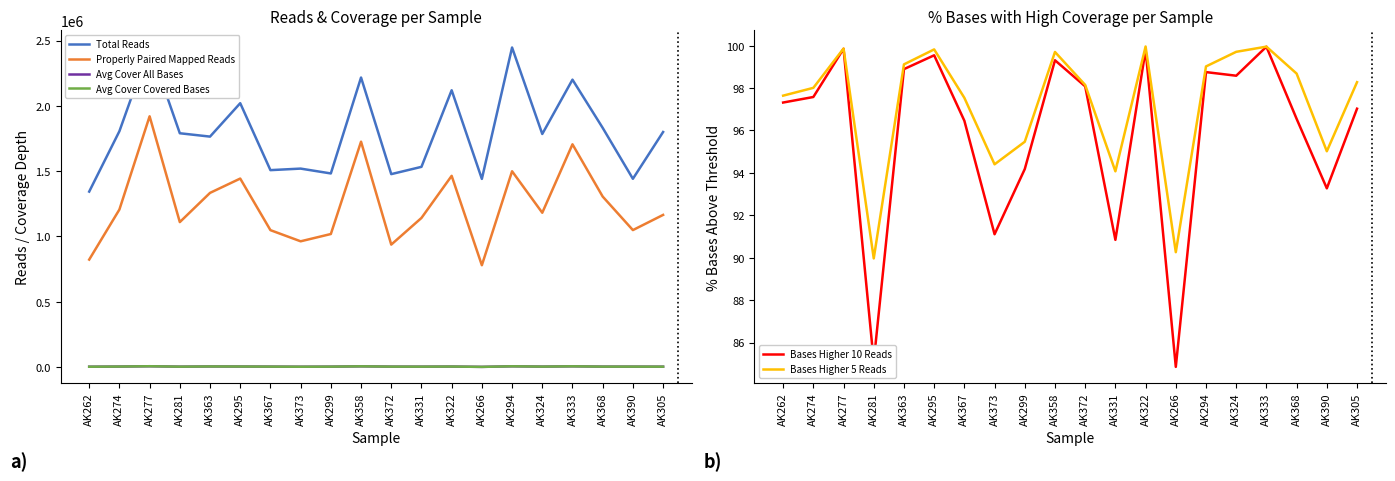

Reading left to right, transcribe all the data shown in this chart.

Total Reads: AK262=1343210.0	AK274=1805645.0	AK277=2454417.0	AK281=1790046.0	AK363=1764376.0	AK295=2020231.0	AK367=1507570.0	AK373=1519328.0	AK299=1482213.0	AK358=2216906.0	AK372=1476999.0	AK331=1532726.0	AK322=2119317.0	AK266=1440566.0	AK294=2446536.0	AK324=1784448.0	AK333=2200468.0	AK368=1831257.0	AK390=1441265.0	AK305=1799594.0
Properly Paired Mapped Reads: AK262=822480.0	AK274=1205858.0	AK277=1919968.0	AK281=1109702.0	AK363=1333345.0	AK295=1443057.0	AK367=1048002.0	AK373=962561.0	AK299=1018314.0	AK358=1725654.0	AK372=937239.0	AK331=1141378.0	AK322=1463846.0	AK266=779224.0	AK294=1498886.0	AK324=1181237.0	AK333=1705358.0	AK368=1305211.0	AK390=1048445.0	AK305=1164696.0
Avg Cover All Bases: AK262=2068.5	AK274=3357.8	AK277=5811.3	AK281=2509.6	AK363=4124.8	AK295=3647.3	AK367=2898.4	AK373=1974.2	AK299=2645.1	AK358=5168.6	AK372=2824.2	AK331=2562.4	AK322=3442.0	AK266=907.5	AK294=5372.8	AK324=2993.6	AK333=5257.3	AK368=2865.7	AK390=2812.3	AK305=2417.9
Avg Cover Covered Bases: AK262=2081.1	AK274=3381.6	AK277=5815.4	AK281=2561.9	AK363=4137.8	AK295=3651.7	AK367=2901.7	AK373=1999.5	AK299=2679.3	AK358=5170.0	AK372=2837.9	AK331=2597.4	AK322=3442.4	AK266=950.6	AK294=5383.7	AK324=2994.6	AK333=5259.0	AK368=2875.9	AK390=2838.4	AK305=2439.1
Bases Higher 10 Reads: AK262=97.3	AK274=97.6	AK277=99.9	AK281=85.1	AK363=98.9	AK295=99.5	AK367=96.5	AK373=91.1	AK299=94.2	AK358=99.3	AK372=98.1	AK331=90.8	AK322=99.8	AK266=84.9	AK294=98.8	AK324=98.6	AK333=99.9	AK368=96.5	AK390=93.3	AK305=97.0
Bases Higher 5 Reads: AK262=97.6	AK274=98.0	AK277=99.9	AK281=90.0	AK363=99.1	AK295=99.8	AK367=97.5	AK373=94.4	AK299=95.5	AK358=99.7	AK372=98.1	AK331=94.1	AK322=100.0	AK266=90.3	AK294=99.0	AK324=99.7	AK333=100.0	AK368=98.7	AK390=95.0	AK305=98.3